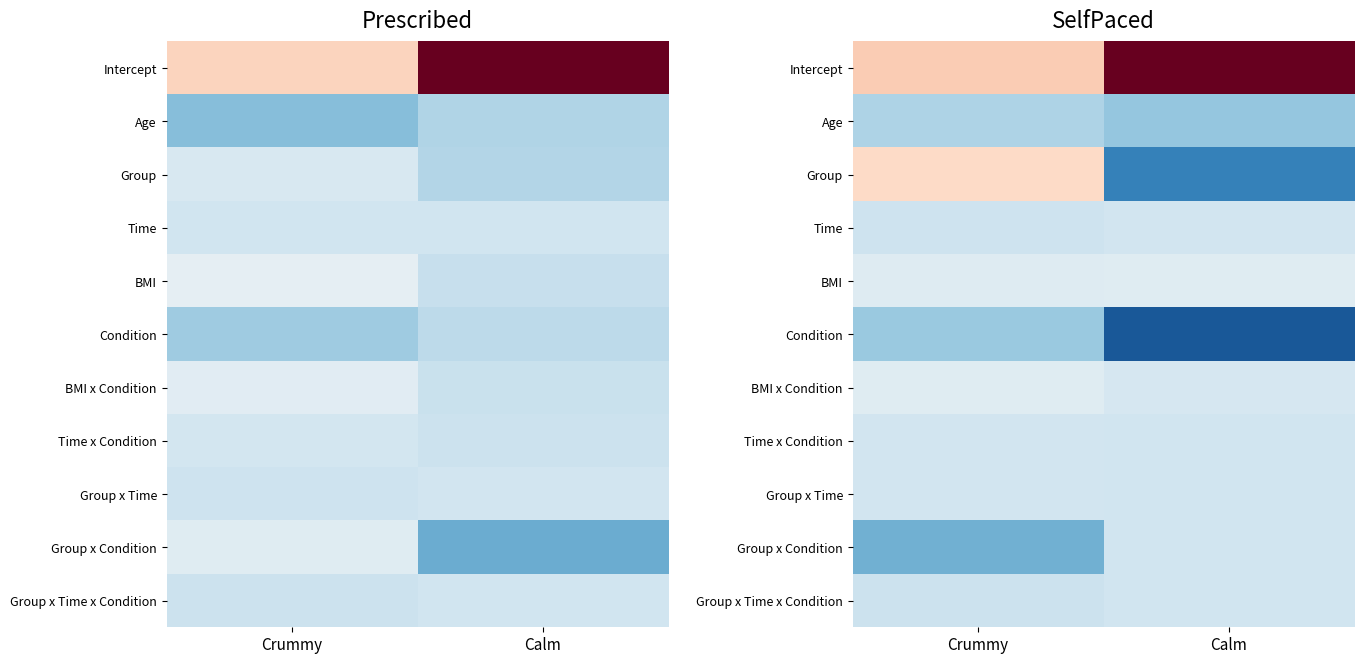

Is it true that Group x Time equals 0.0 at Crummy?

False